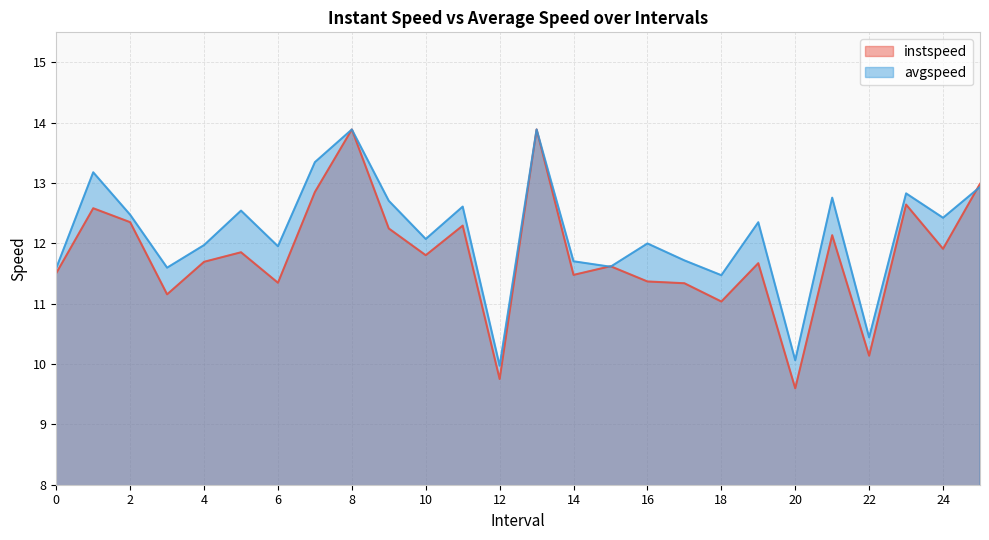

The instspeed series shows 11.0 at 18. True or false?

True